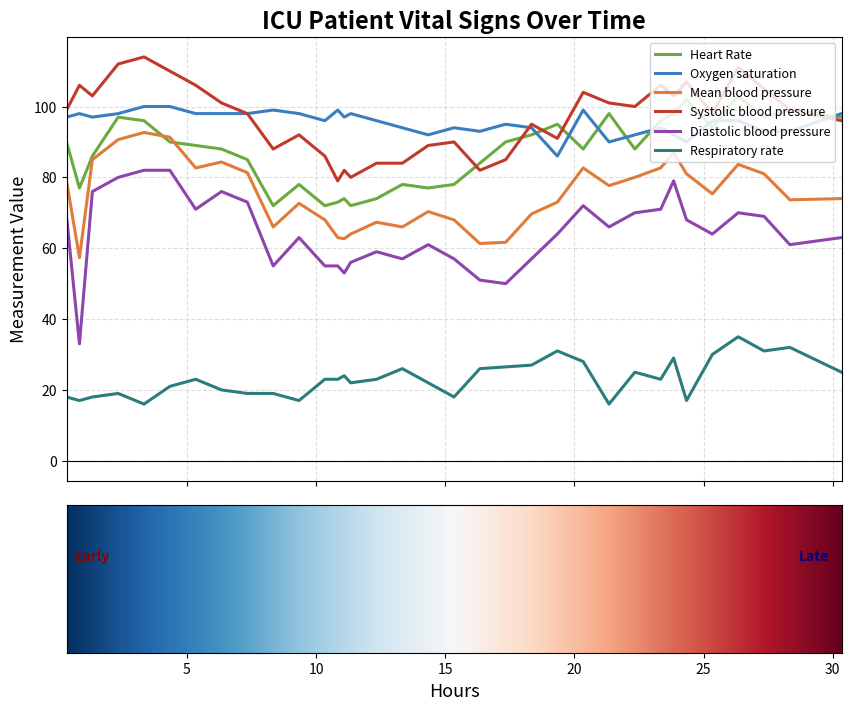

What is the difference between the maximum and minimum values in the Heart Rate series?

31.0